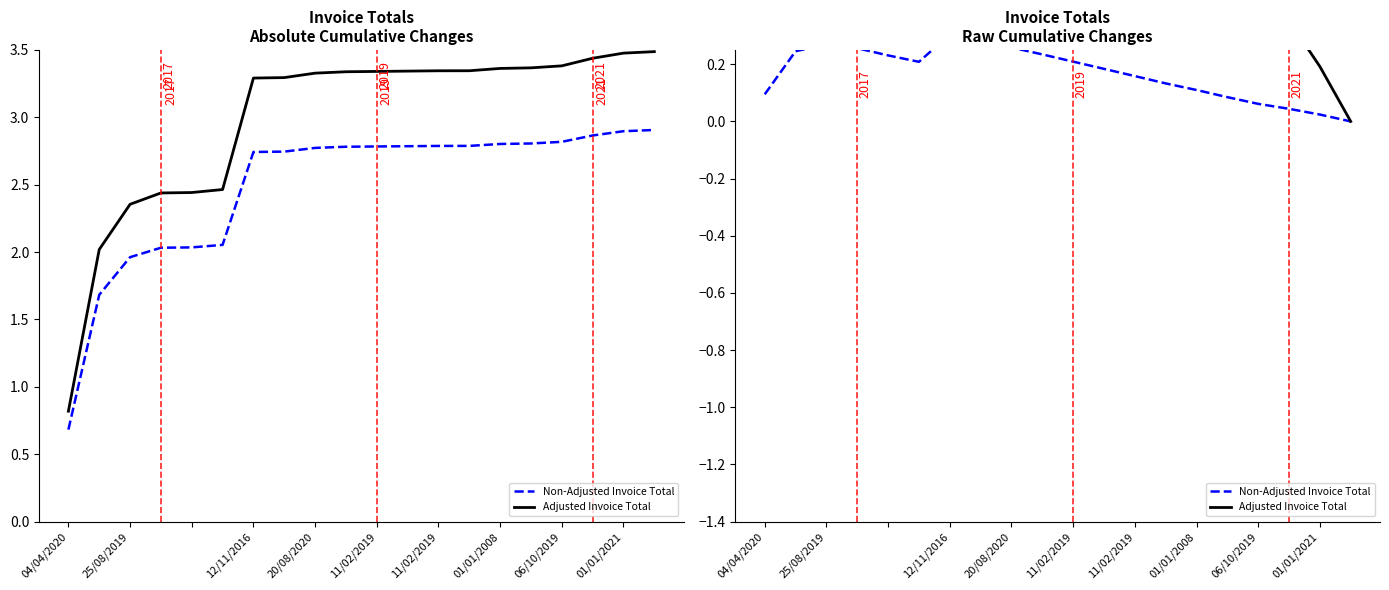

True or false: Adjusted Invoice Total and Non-Adjusted Invoice Total intersect in this chart.

False